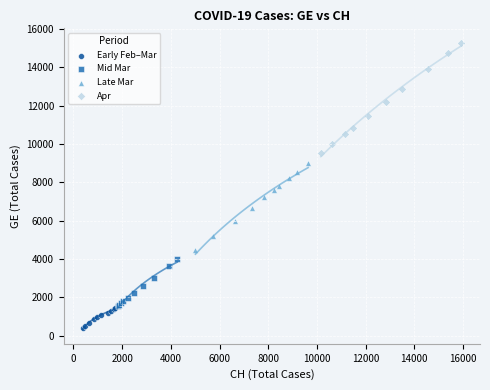

Which series contains the highest Y value?

Apr